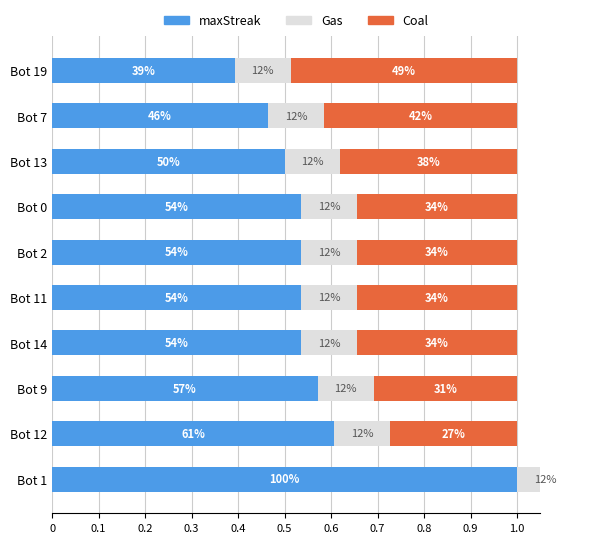

Is the value of Gas at 0.8 greater than the value of Coal at 0.5?

Yes